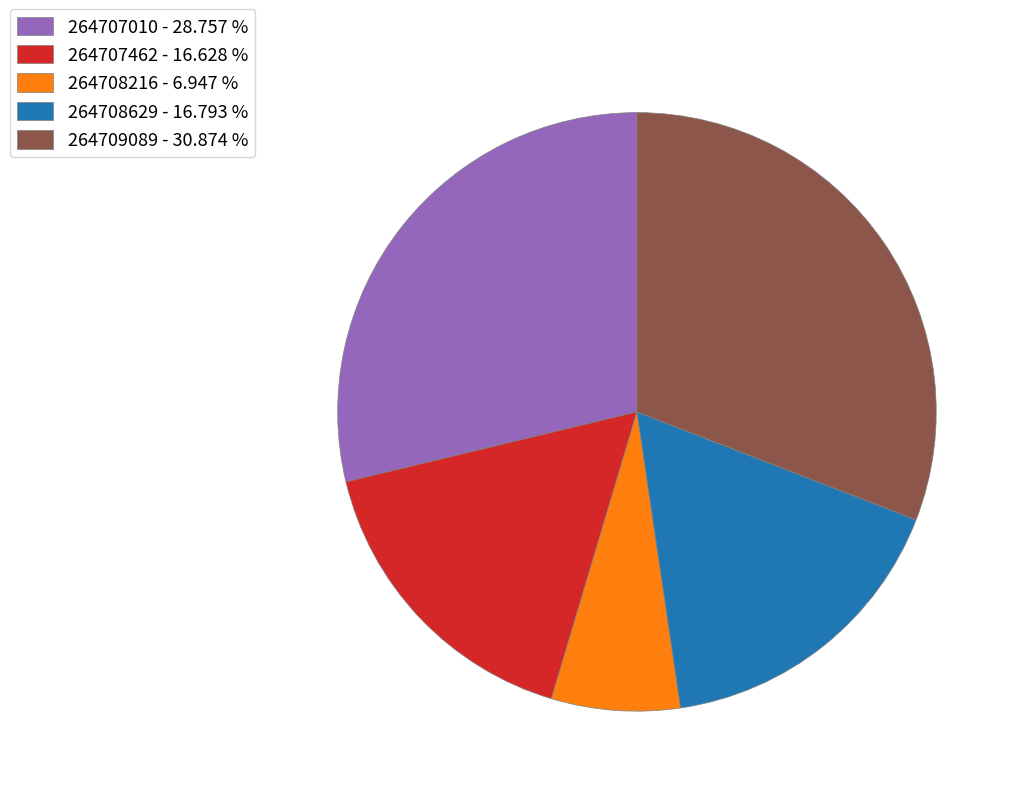

Which has a higher value, 264707010 - 28.757 % or 264709089 - 30.874 %?

264709089 - 30.874 %